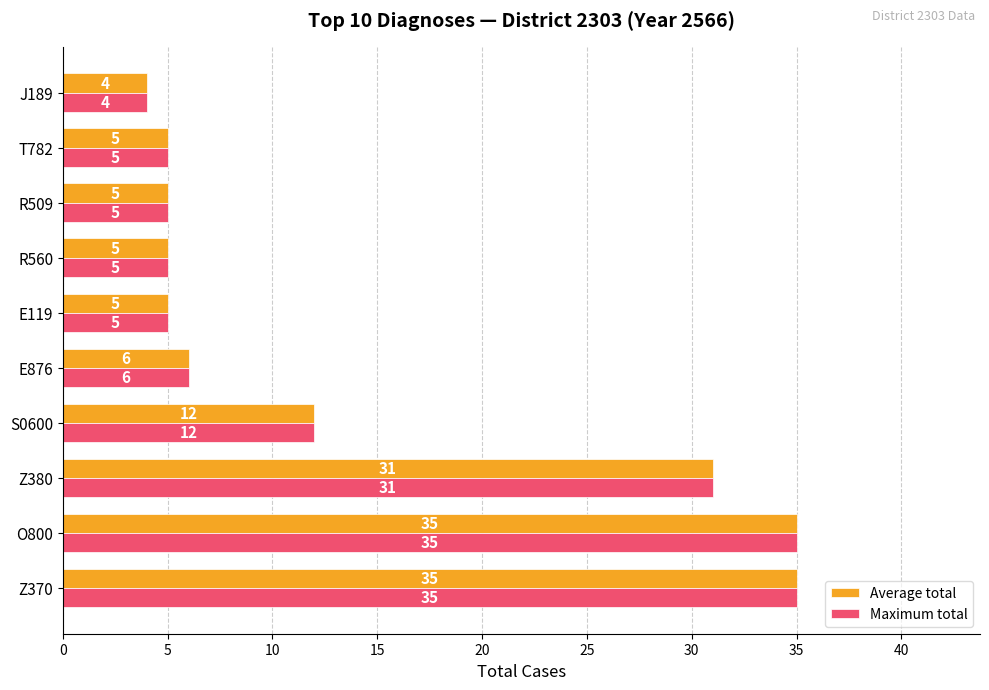

The value of Maximum total at R560 is 8. True or false?

False